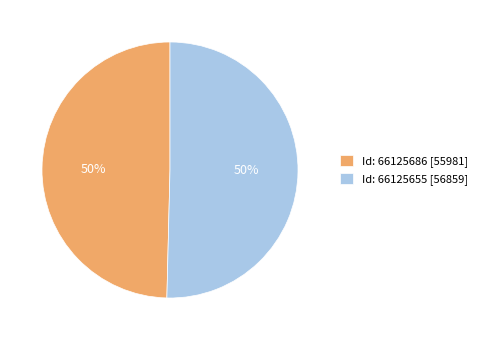

Count the number of slices in the pie.

2